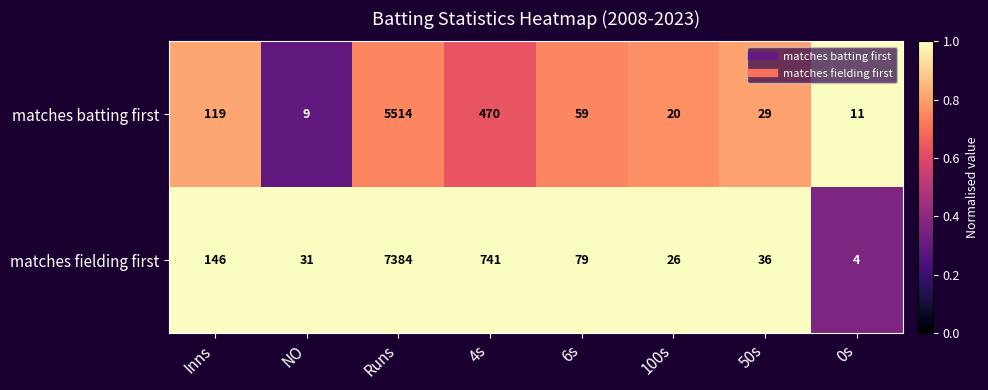

Which series has the widest spread of values?

matches fielding first